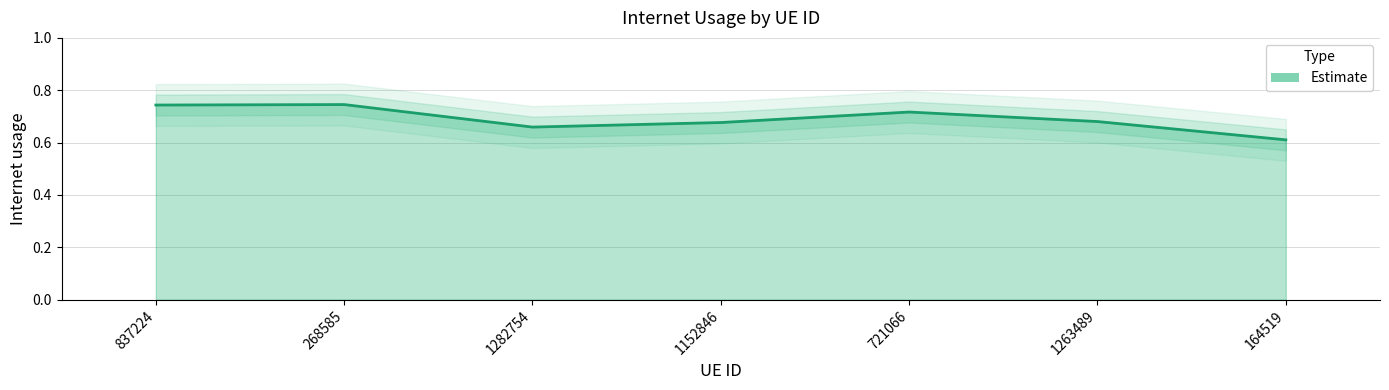

Reading left to right, list all the values displayed in this chart.

837224=0.7	268585=0.7	1282754=0.7	1152846=0.7	721066=0.7	1263489=0.7	164519=0.6